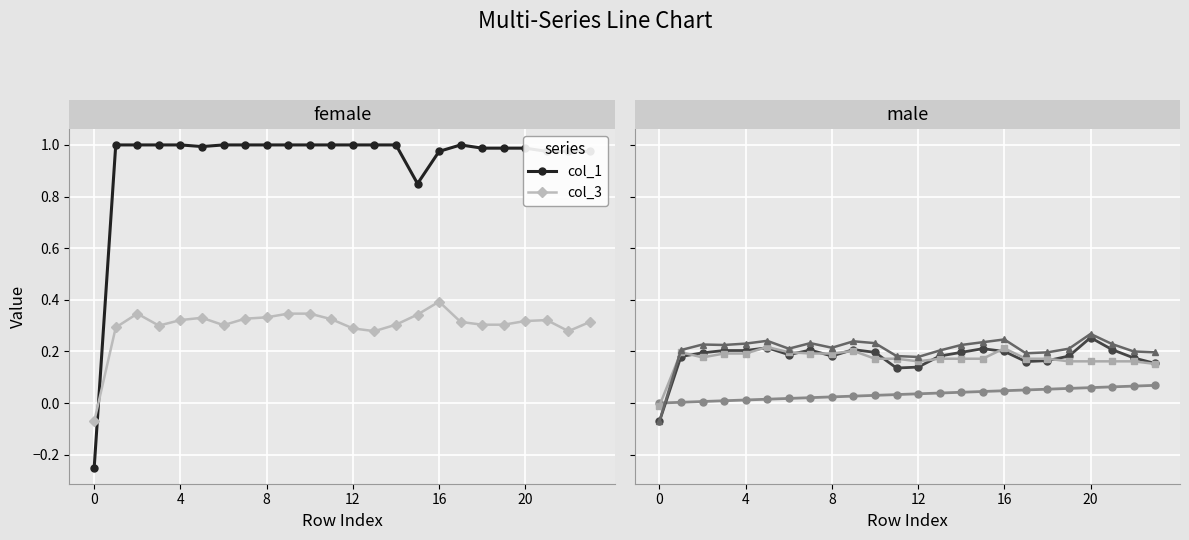

How many lines are shown in the chart?

6